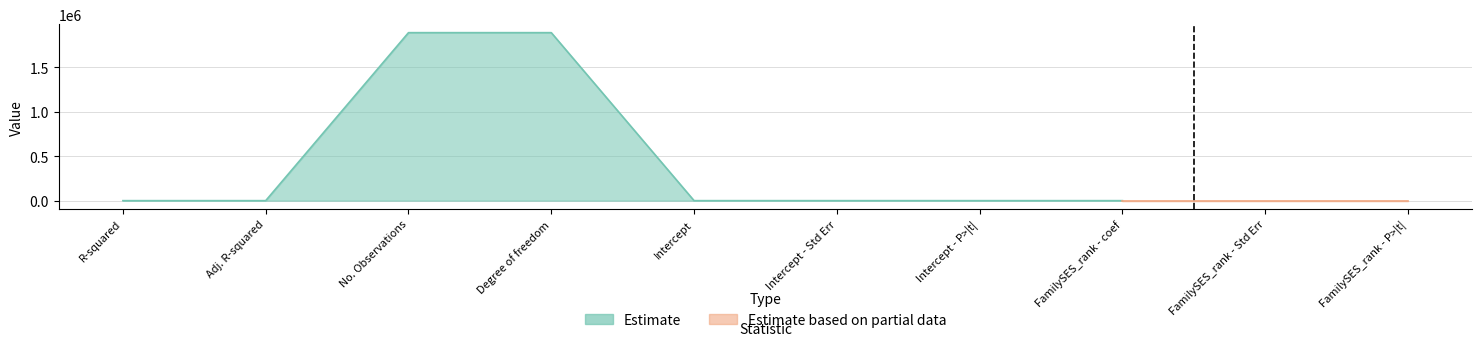

What is the sum of all Estimate values?

3784129.6